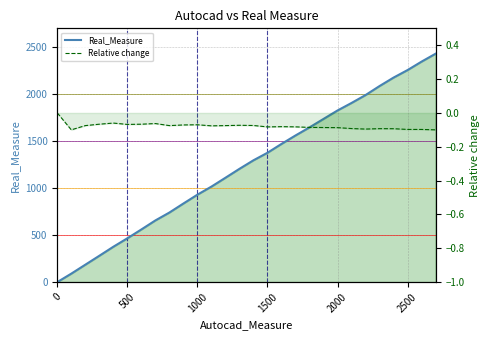

At how many categories does at least one series exceed 116?

26